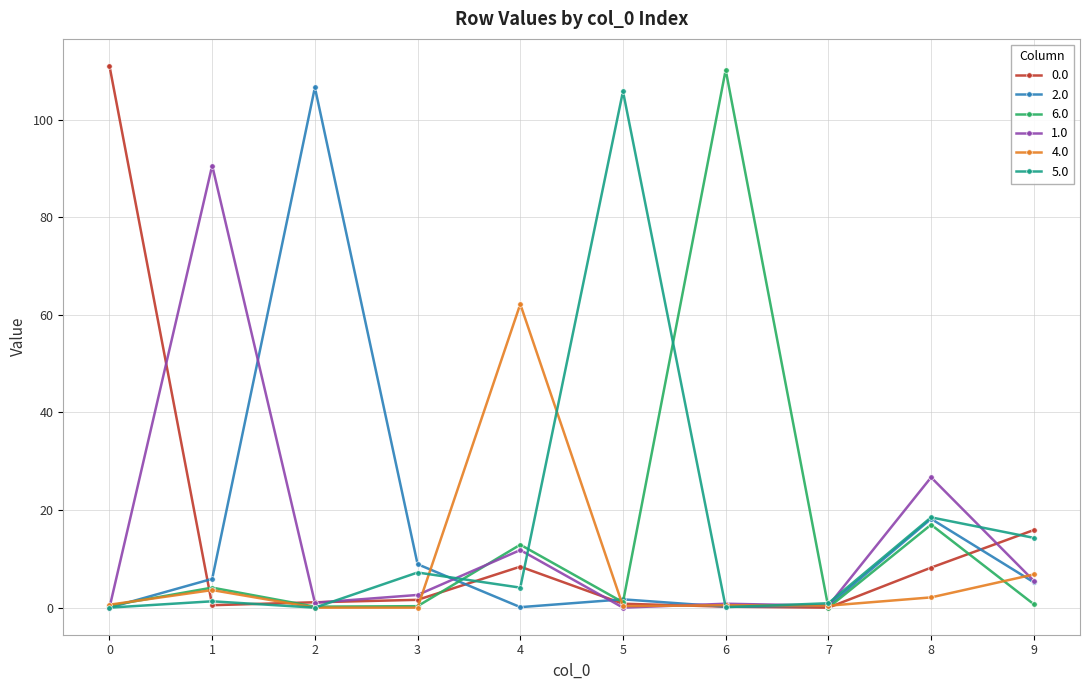

The 1.0 series shows 26.7 at 8. True or false?

True